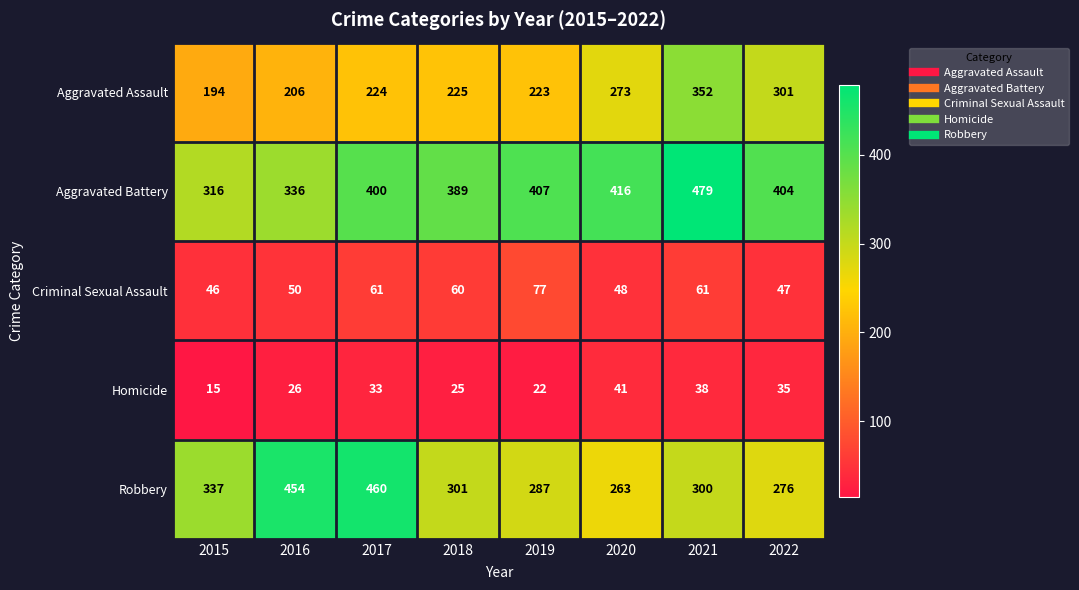

Between 2020 and 2021, which series saw the biggest shift?

Aggravated Assault